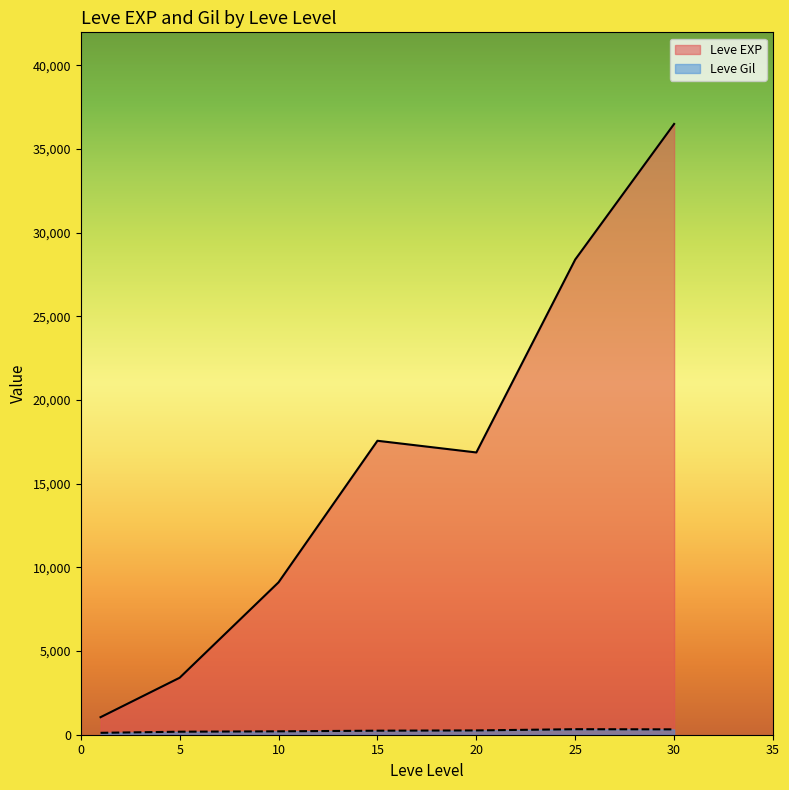

What is the spread (max minus min) of values at 15?

17322.0